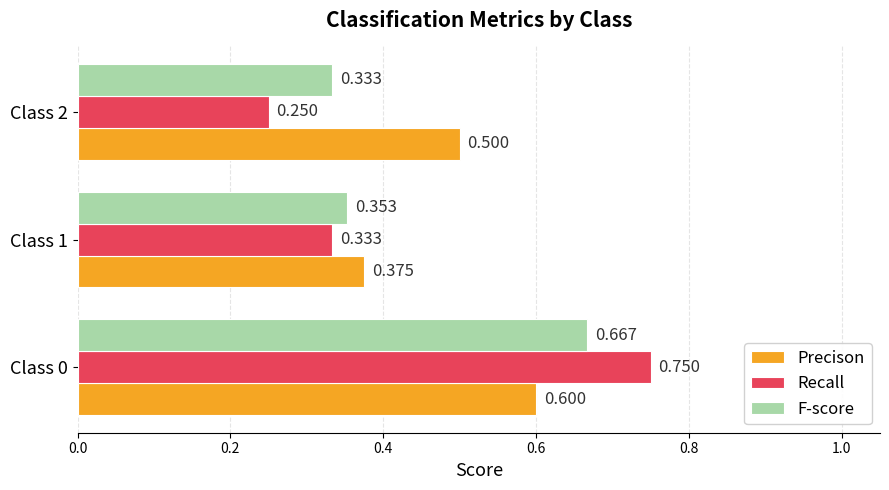

Between Class 0 and Class 2, which series saw the biggest shift?

Recall